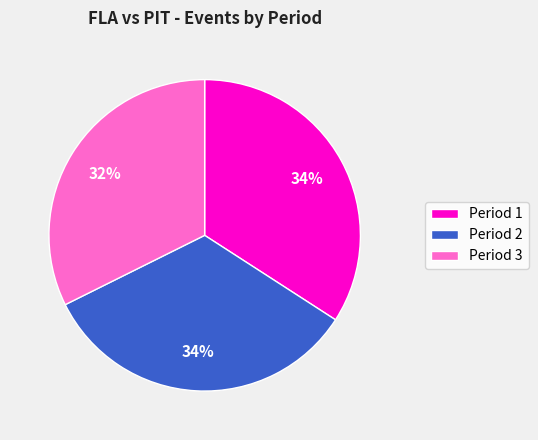

Approximately how many times larger is the value at Period 1 compared to Period 2?

1.0